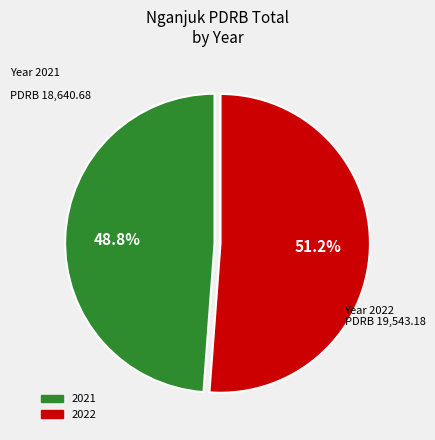

Do 2021 and 2022 together represent more than half of the pie?

Yes